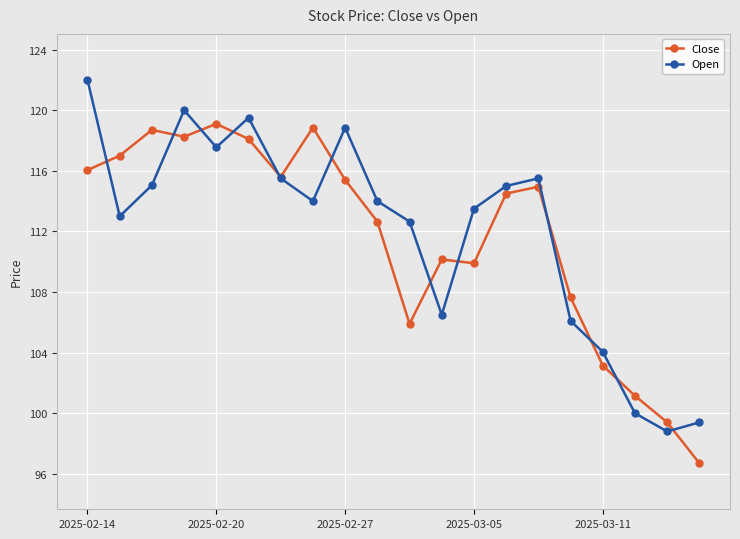

True or false: Open and Close cross at least once.

True